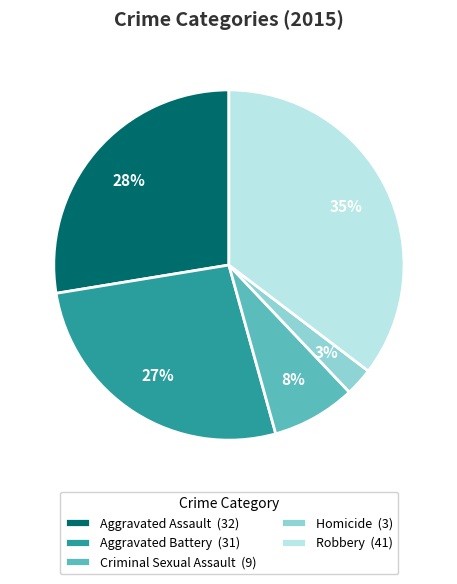

To the nearest percent, what percentage of the pie is Criminal Sexual Assault?

8%